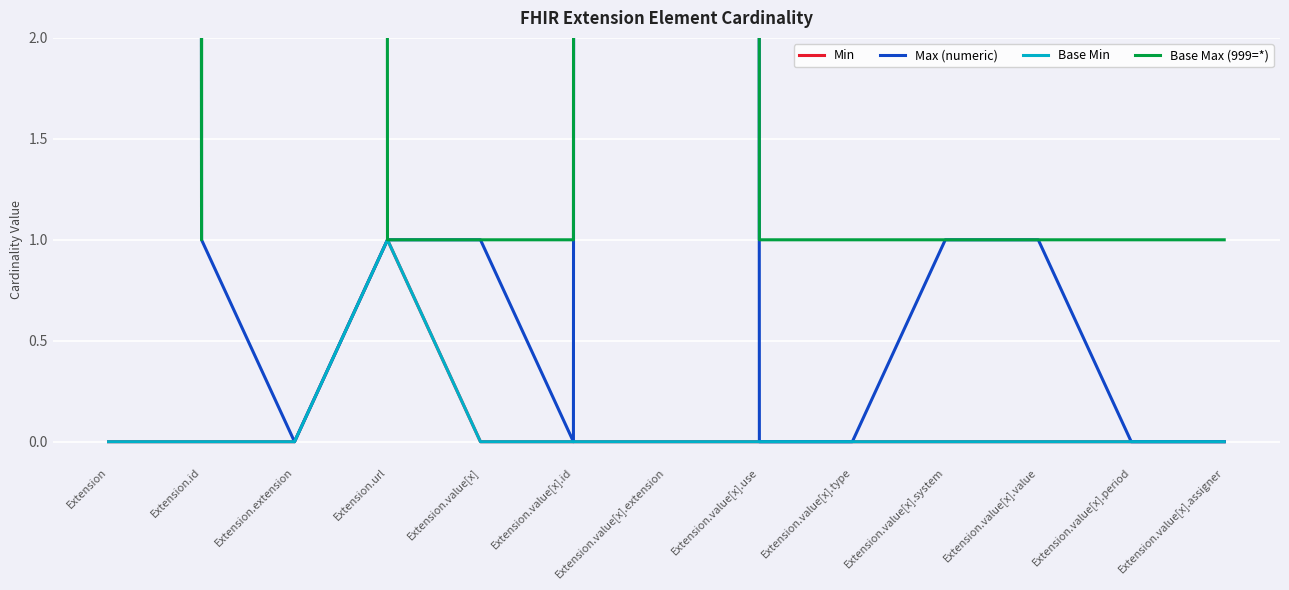

What are all the series names shown in the legend?

Min, Max (numeric), Base Min, Base Max (999=*)